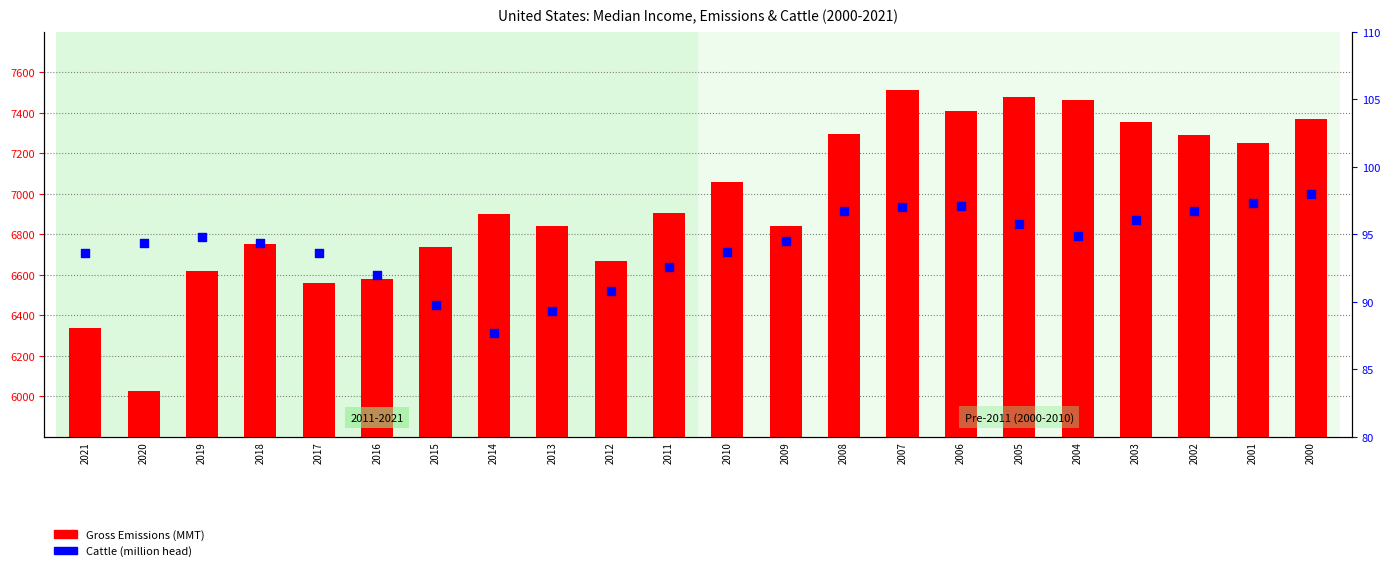

Which series contains the highest Y value?

Gross Emissions (MMT)